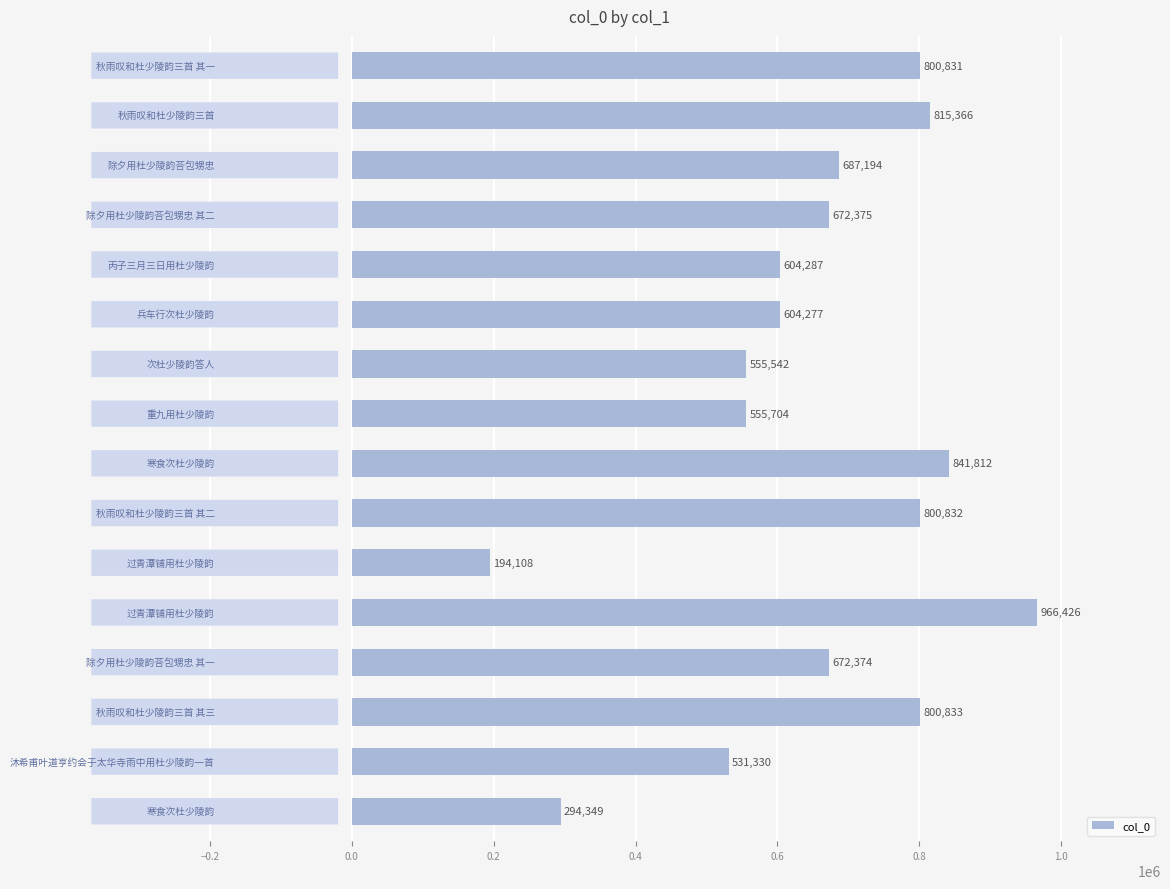

Reading top to bottom, list all the values displayed in this chart.

800831	815366	687194	672375	604287	604277	555542	555704	841812	800832	194108	966426	672374	800833	531330	294349